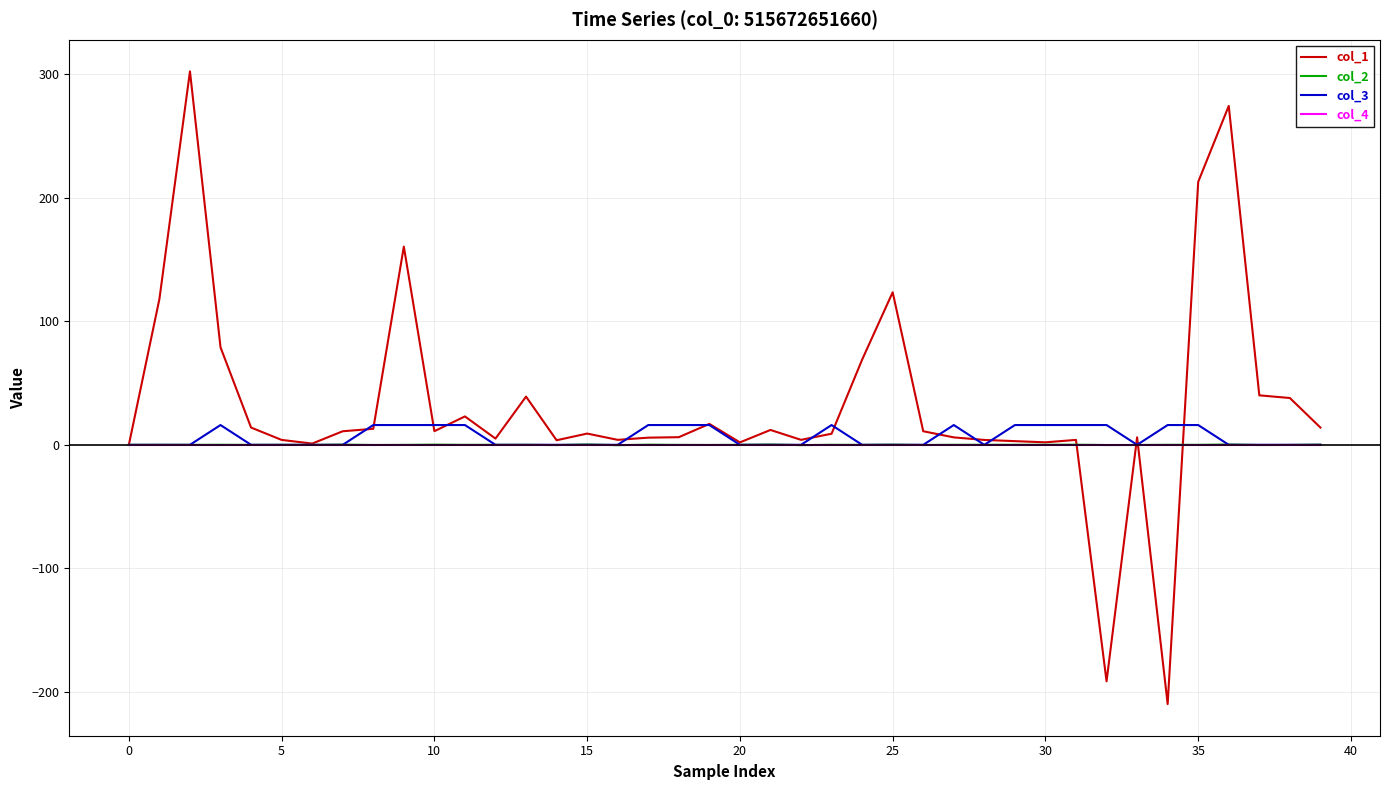

What are all the series names shown in the legend?

col_1, col_2, col_3, col_4